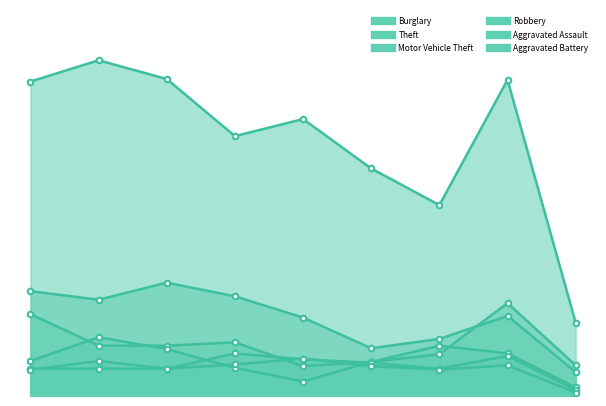

What is the highest value of the Theft series?

394